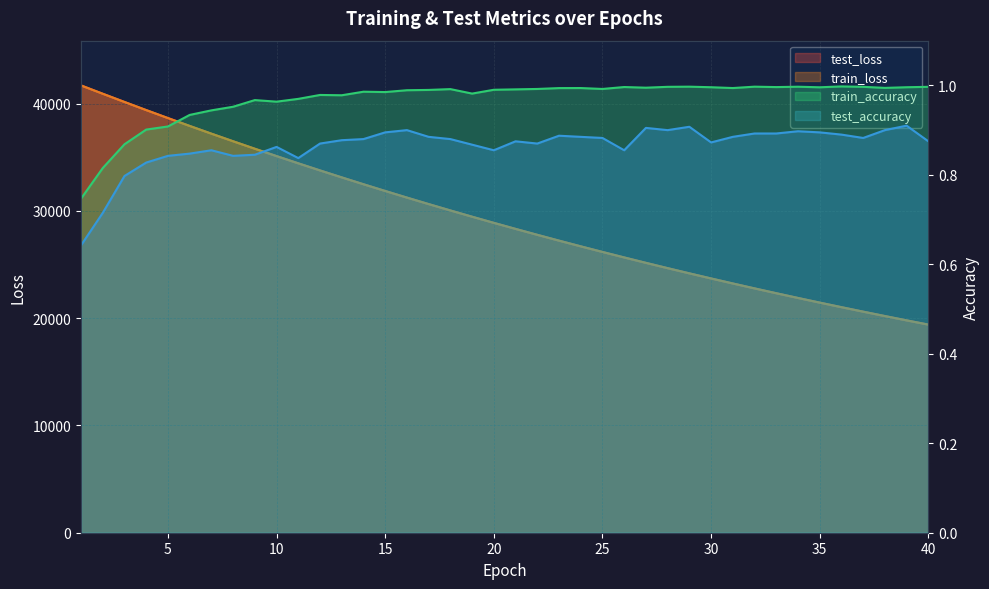

What is the total value across all series at 17?

61282.8